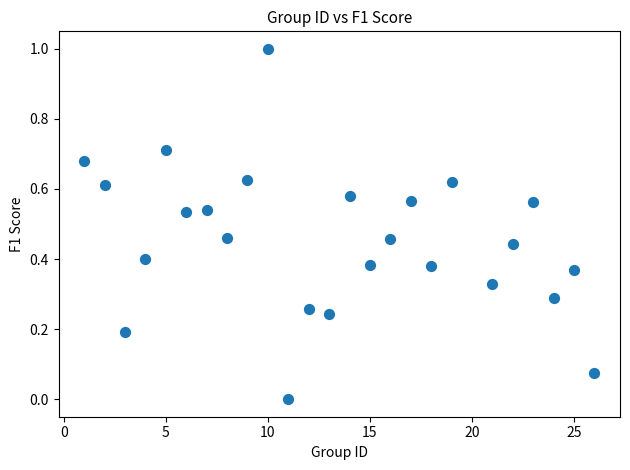

What is the range of X values (max minus min)?

25.0